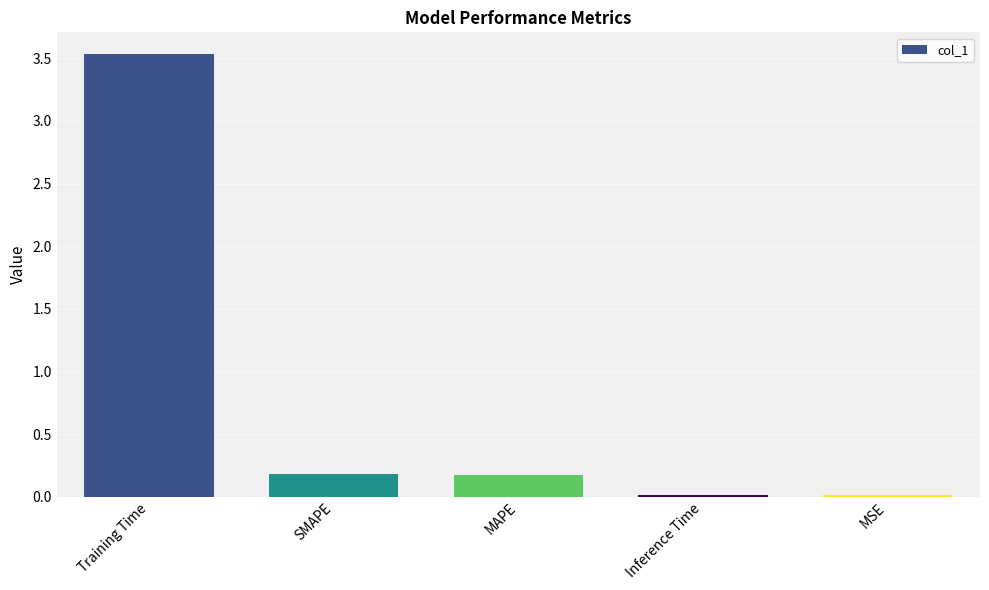

True or false: the data shows 0.0 at Inference Time.

True